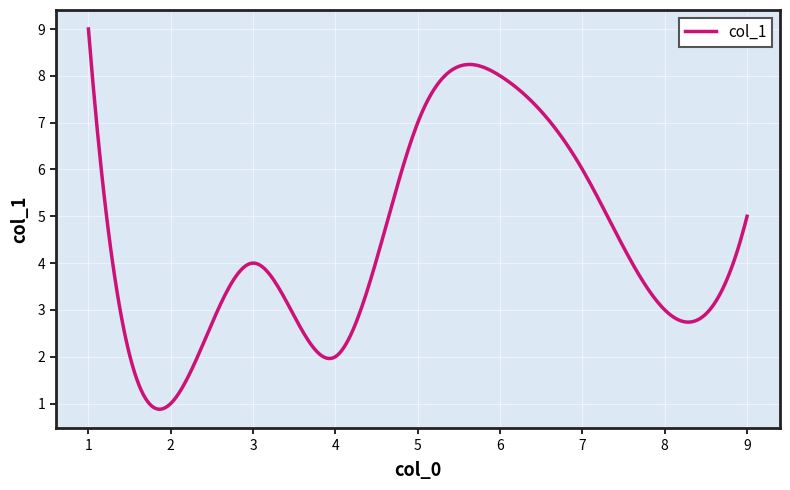

What is the difference between the maximum and minimum values?

8.1